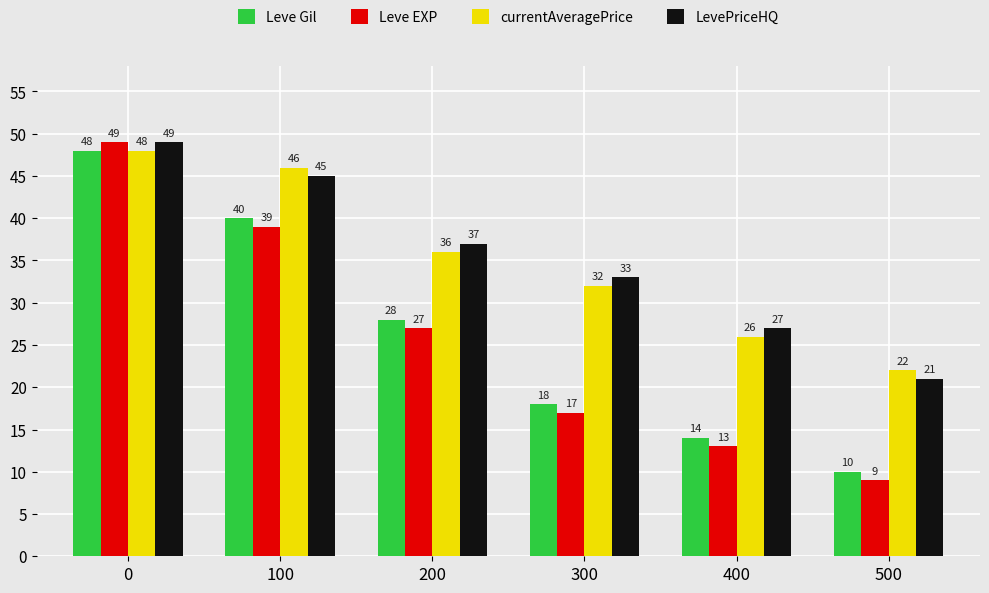

List the labels in order of LevePriceHQ value, smallest first.

500, 400, 300, 200, 100, 0